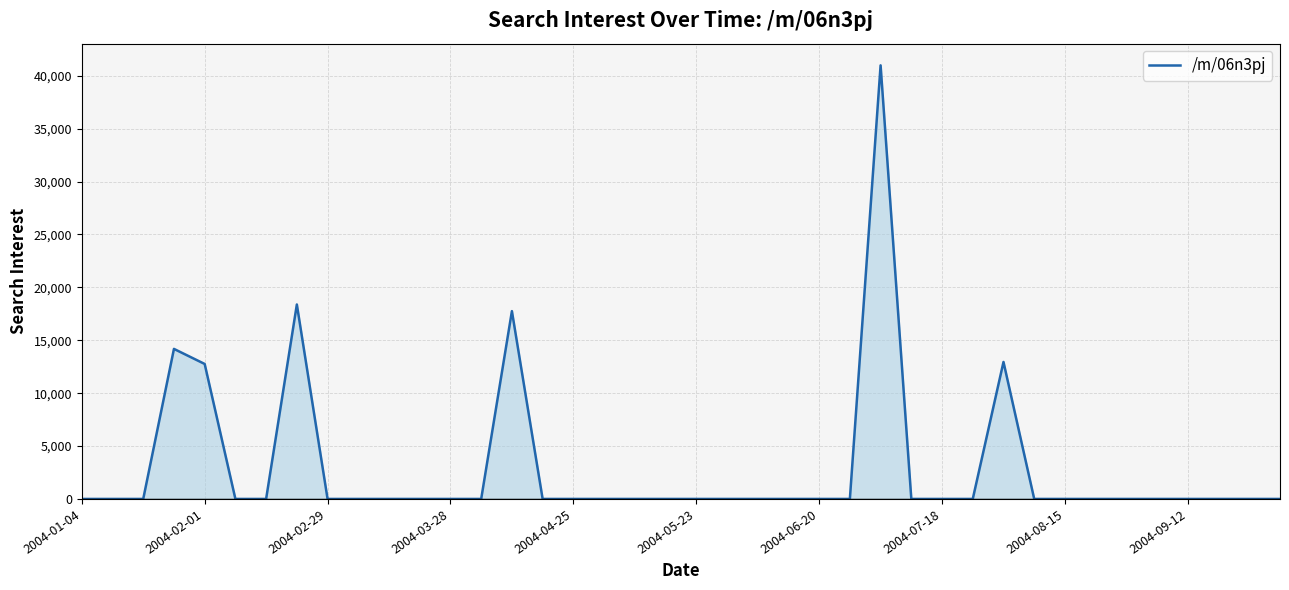

What is the greatest value displayed?

40986.9